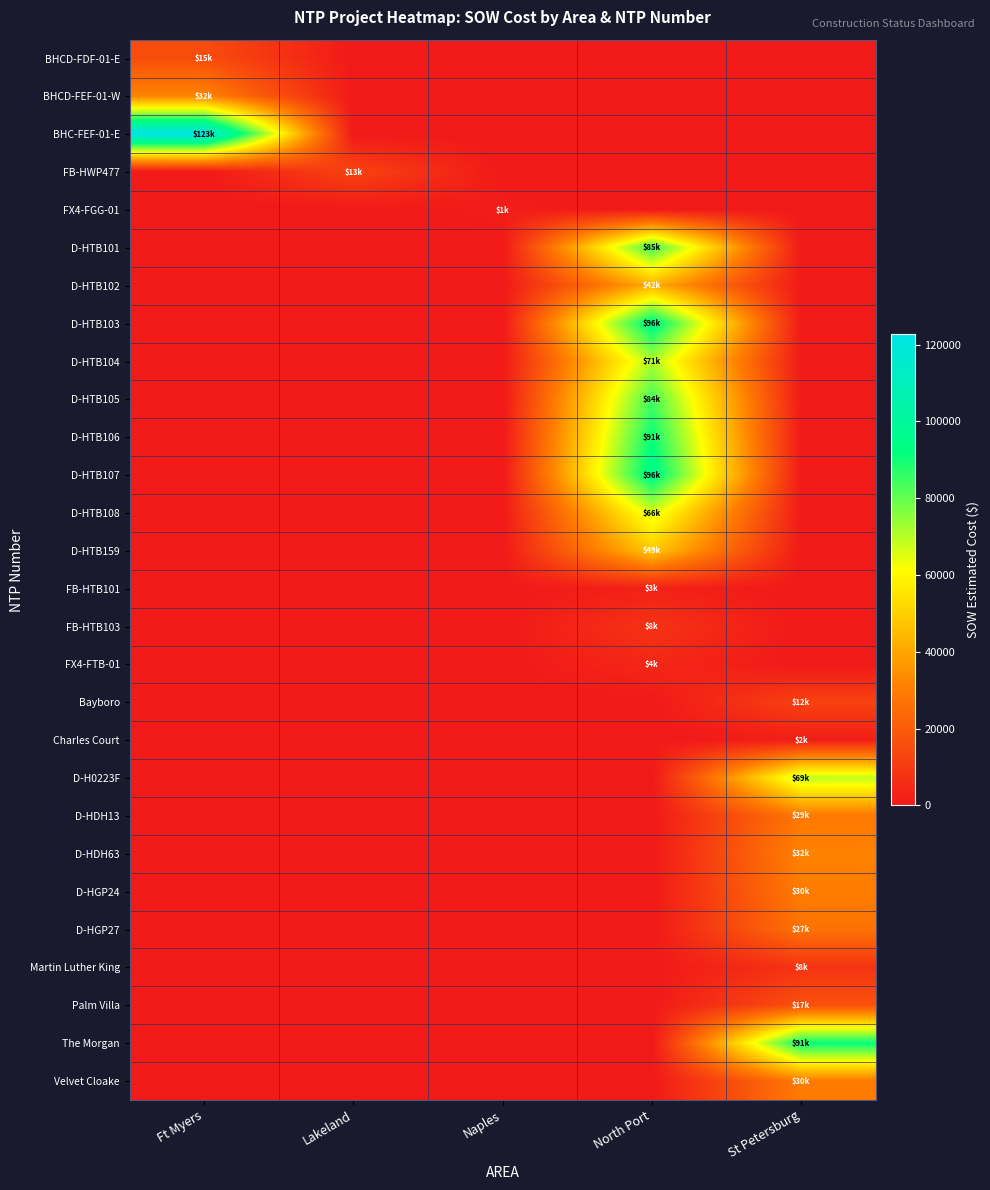

Rank the series by their maximum value, from lowest to highest.

FX4-FGG-01, Charles Court, FB-HTB101, FX4-FTB-01, FB-HTB103, Martin Luther King, Bayboro, FB-HWP477, BHCD-FDF-01-E, Palm Villa, D-HGP27, D-HDH13, Velvet Cloake, D-HGP24, D-HDH63, BHCD-FEF-01-W, D-HTB102, D-HTB159, D-HTB108, D-H0223F, D-HTB104, D-HTB105, D-HTB101, D-HTB106, The Morgan, D-HTB103, D-HTB107, BHC-FEF-01-E